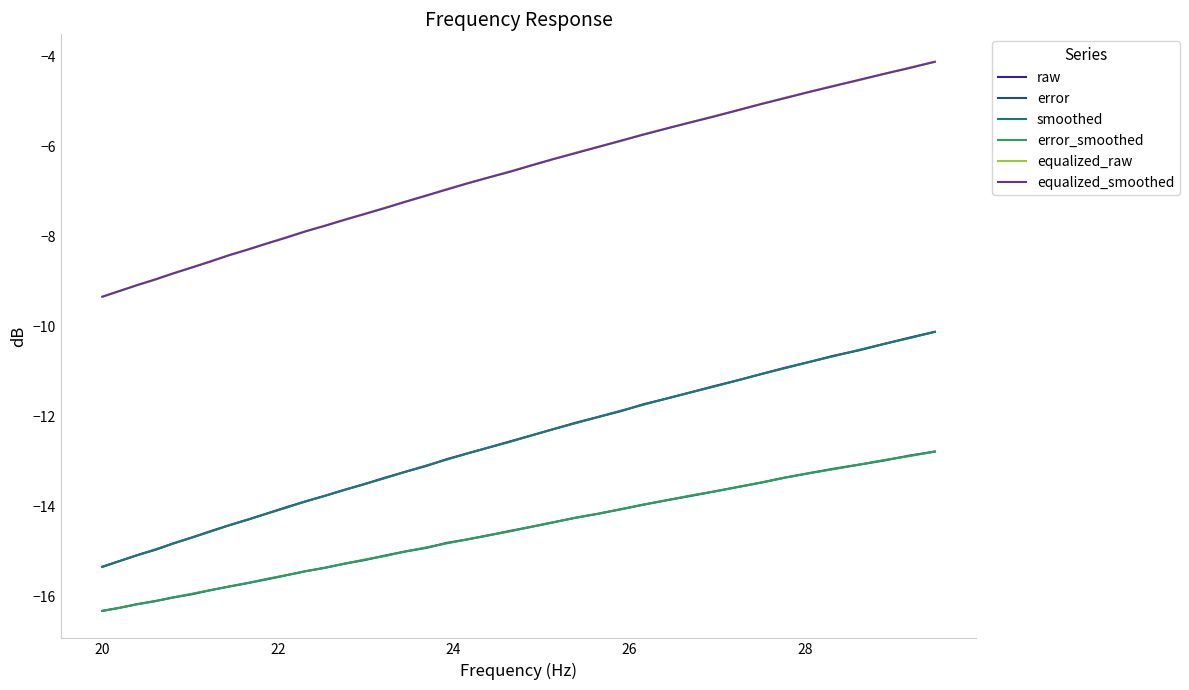

What is the maximum value shown in the chart?

-4.1